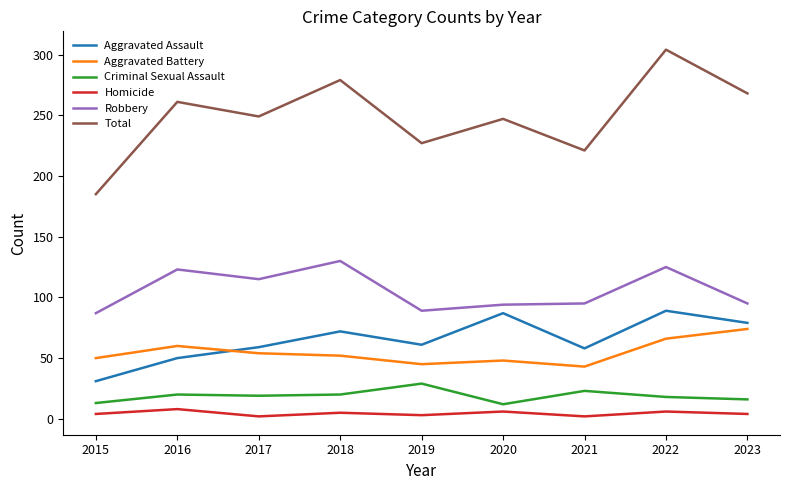

True or false: Total and Aggravated Assault intersect in this chart.

False